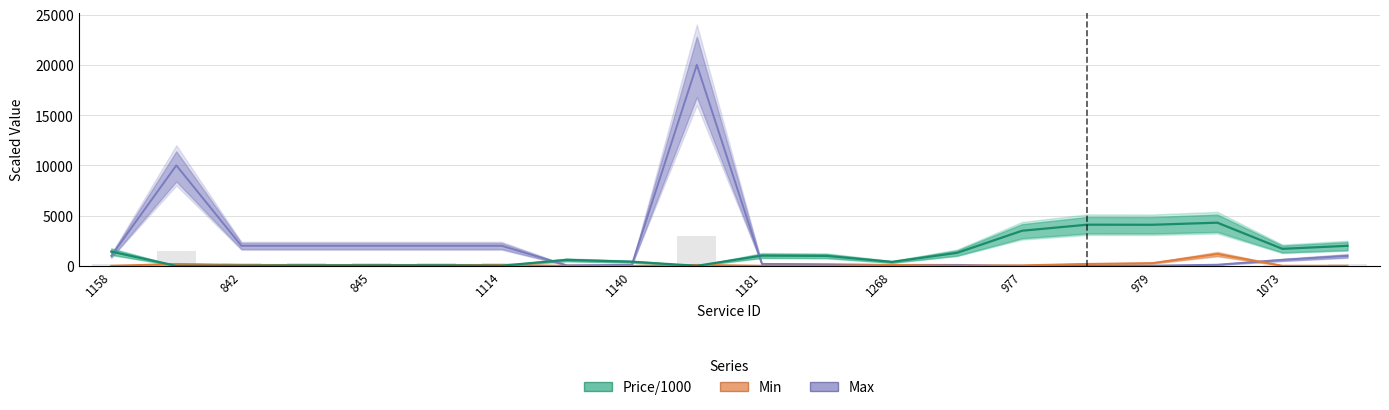

What is the smallest value displayed?

4.0